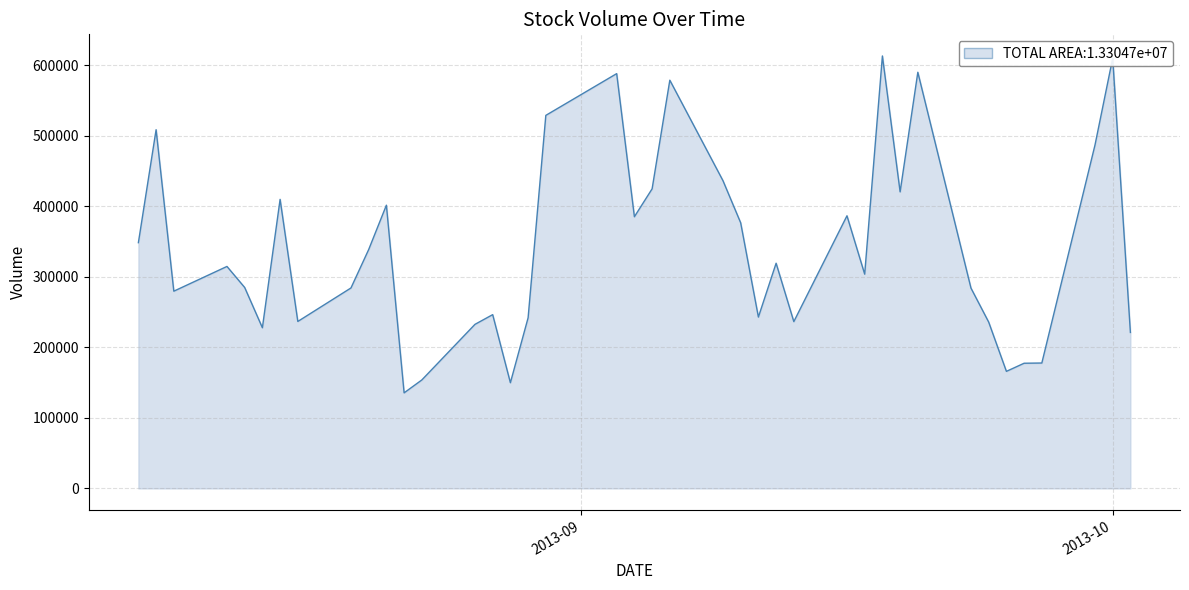

What is the smallest value displayed?

135528